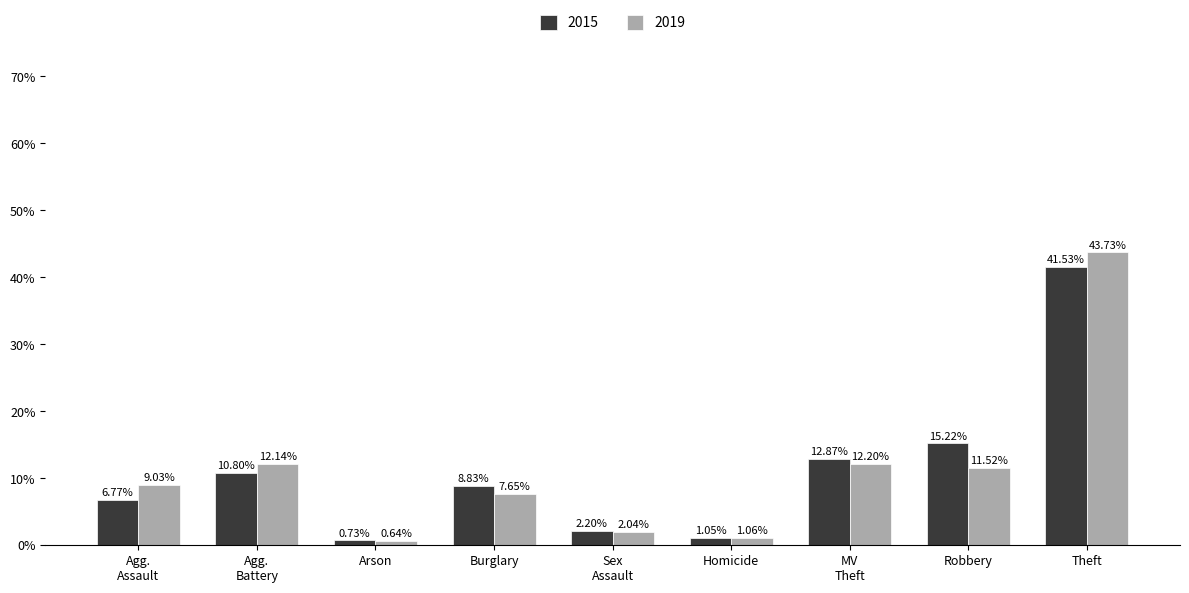

At which category is the sum across all series the highest?

Theft